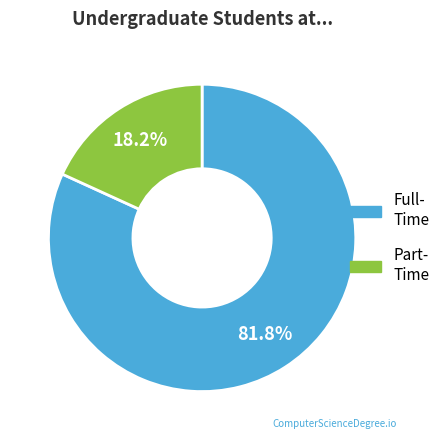

How many segments does this pie chart have?

2